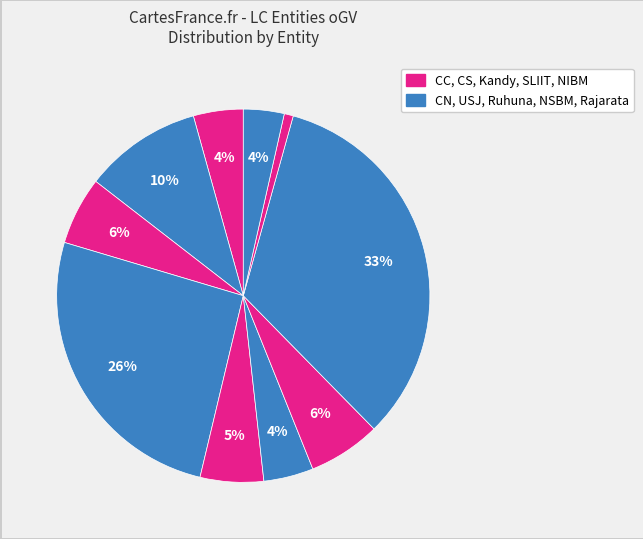

How many slices are in this pie chart?

10